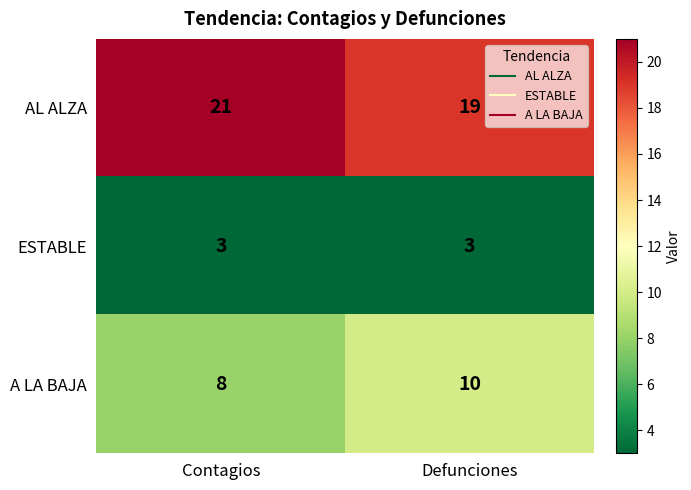

Rank the series by their average value, from lowest to highest.

ESTABLE, A LA BAJA, AL ALZA